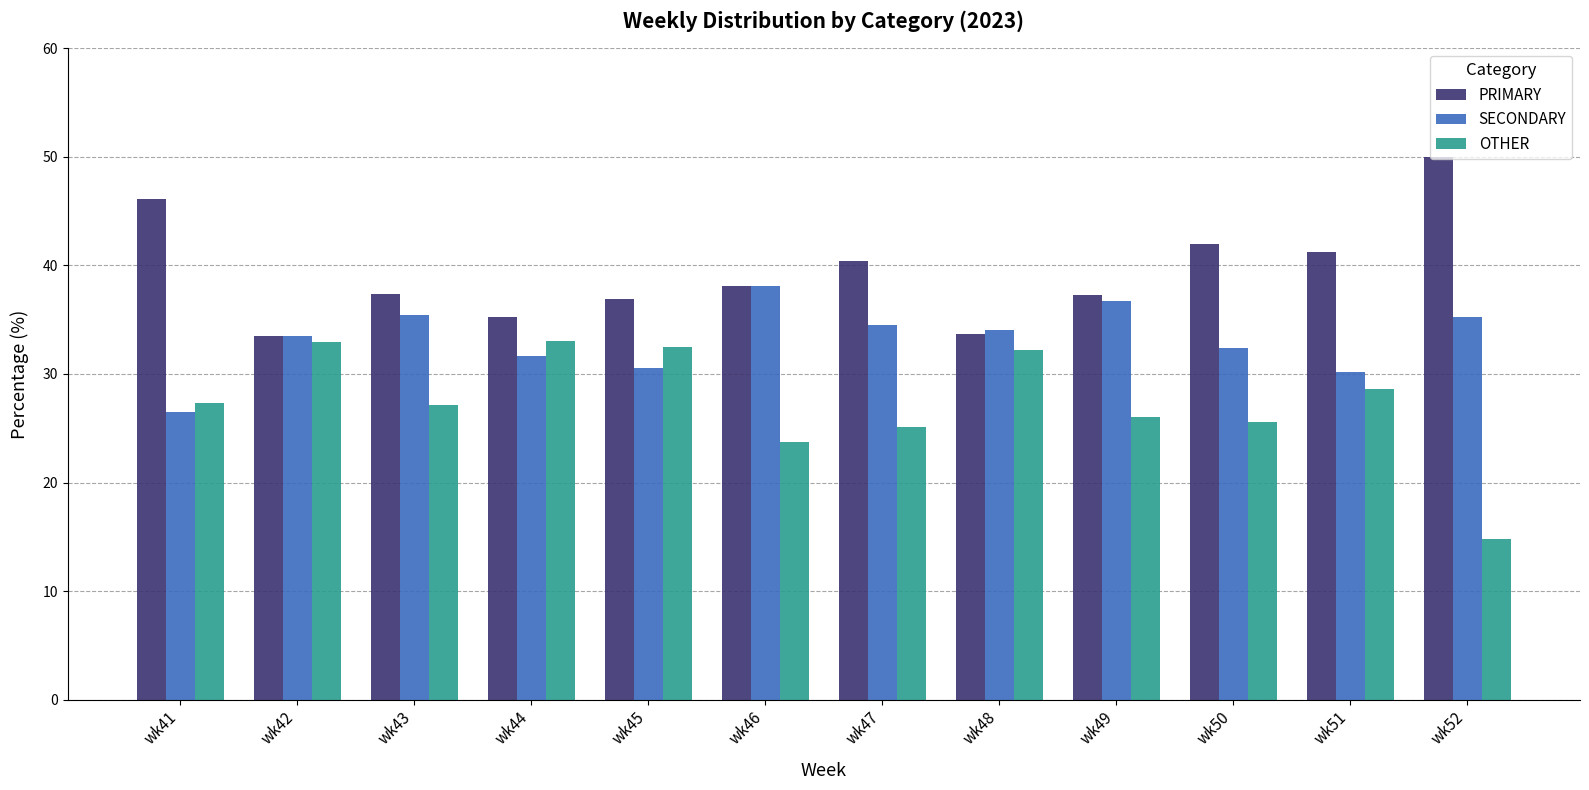

Is it true that PRIMARY equals 61.1 at wk49?

False